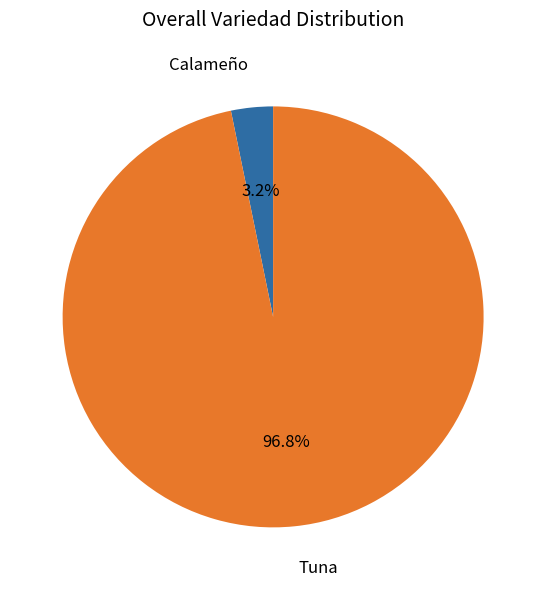

Is there a majority slice in this chart?

Yes